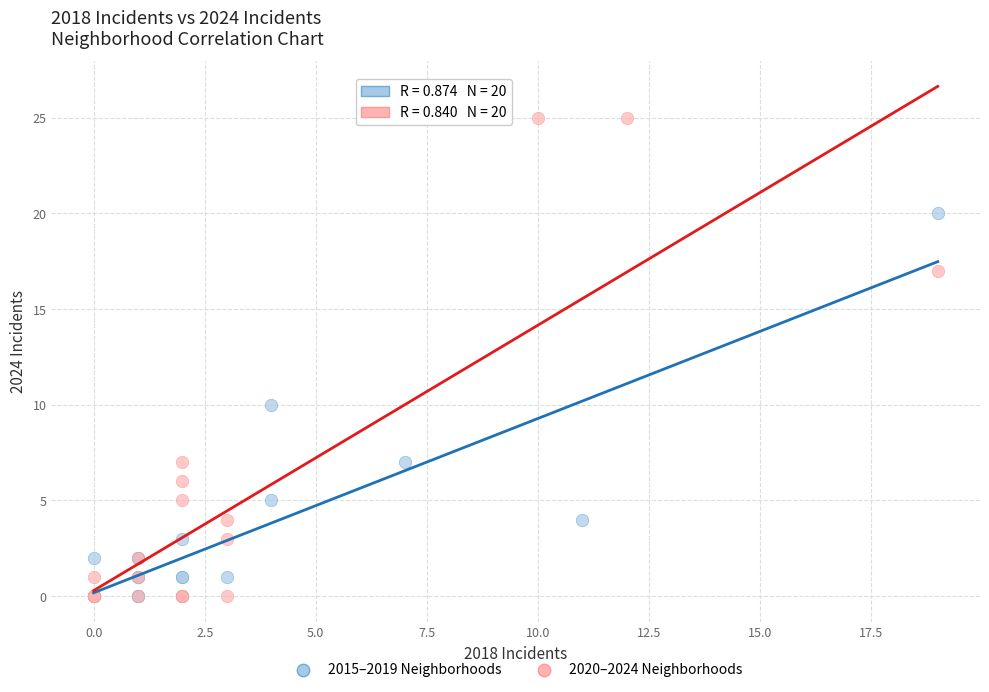

Which series has the largest Y range (max minus min)?

2020–2024 Neighborhoods